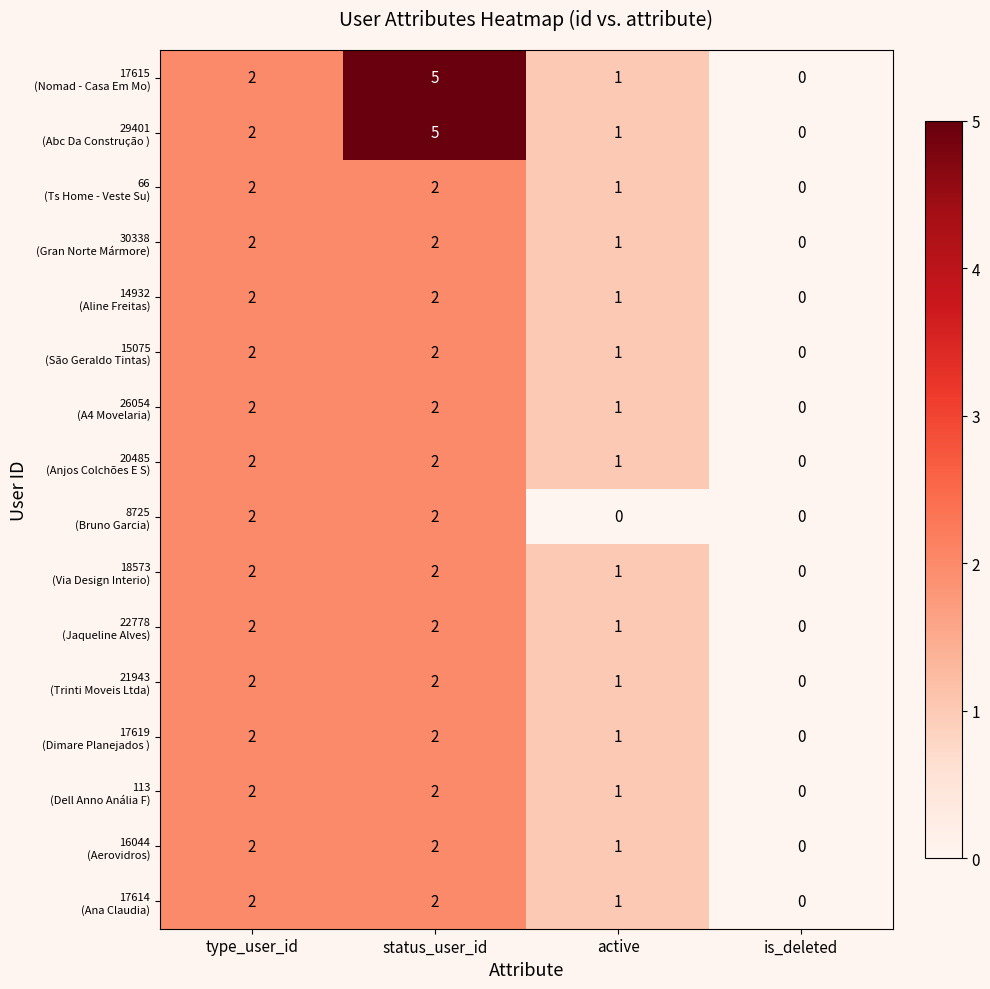

What is the total value across all series at active?

15